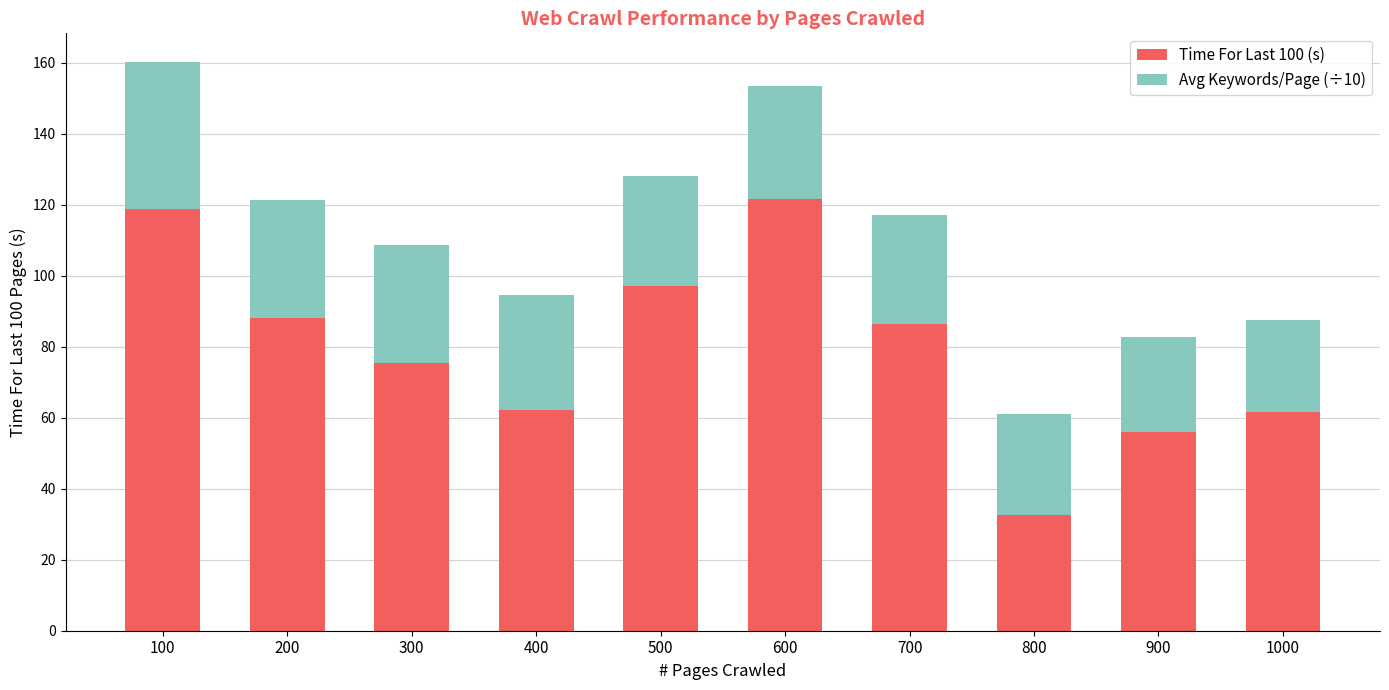

What is the average value of the Time For Last 100 (s) series?

80.0